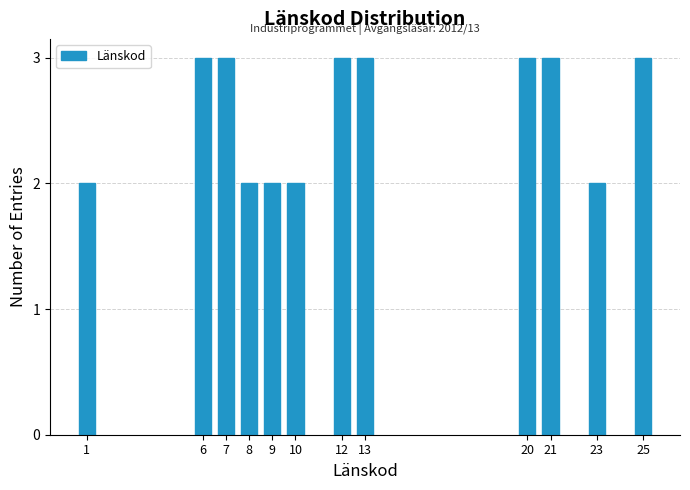

Reading left to right, list all the values displayed in this chart.

1=2	6=3	7=3	8=2	9=2	10=2	12=3	13=3	20=3	21=3	23=2	25=3